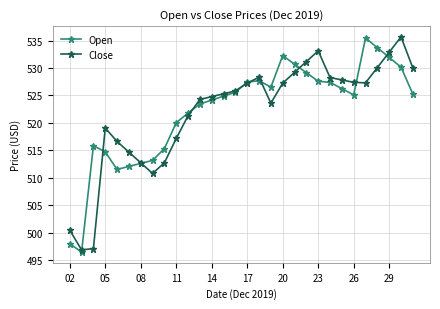

What is the highest value of the Open series?

535.5